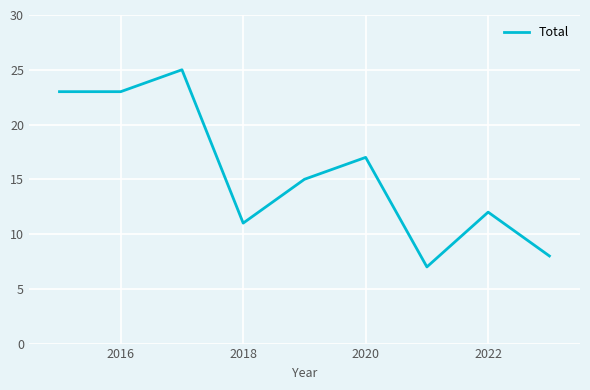

How many values are below 15?

4